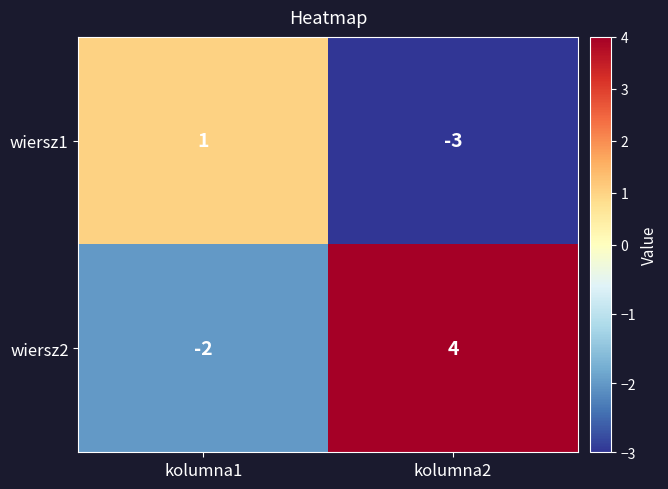

What is the difference between the wiersz2 values at kolumna2 and kolumna1?

6